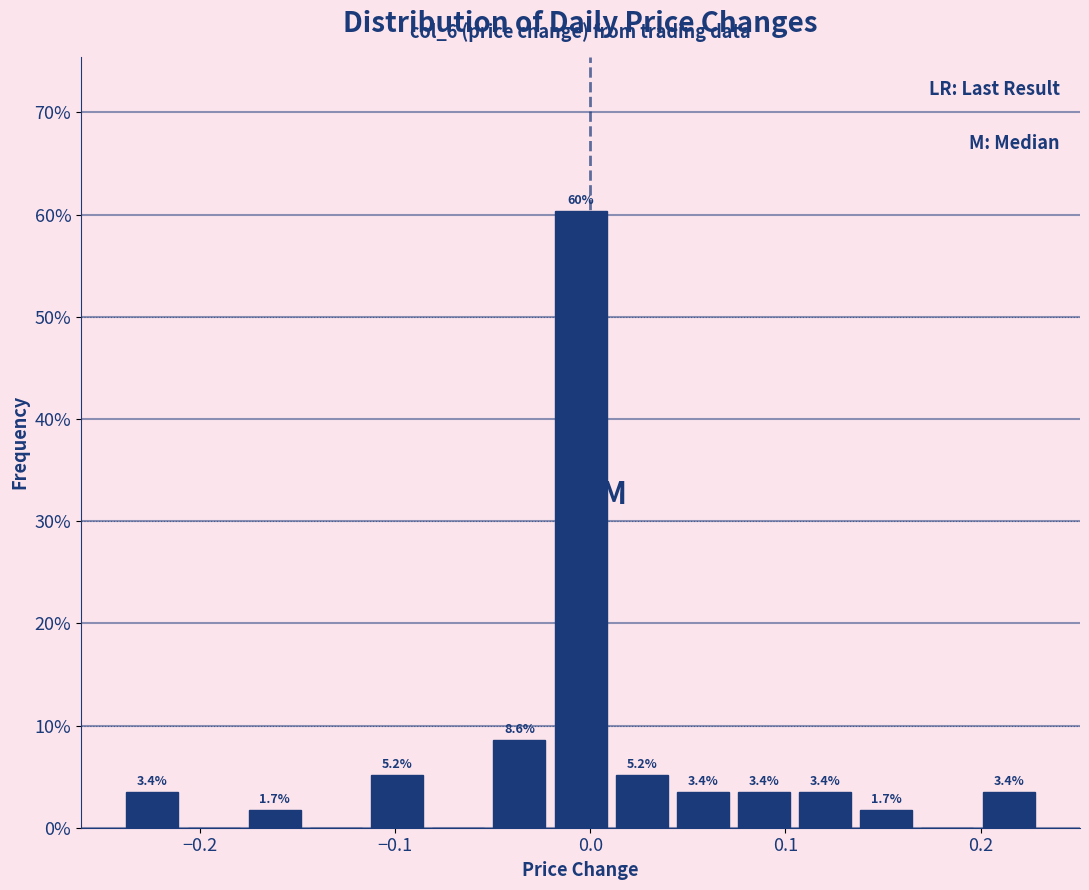

Around what value on the x-axis is the tallest bar? Give the approximate position of its centre, as read against the axis.

0.00